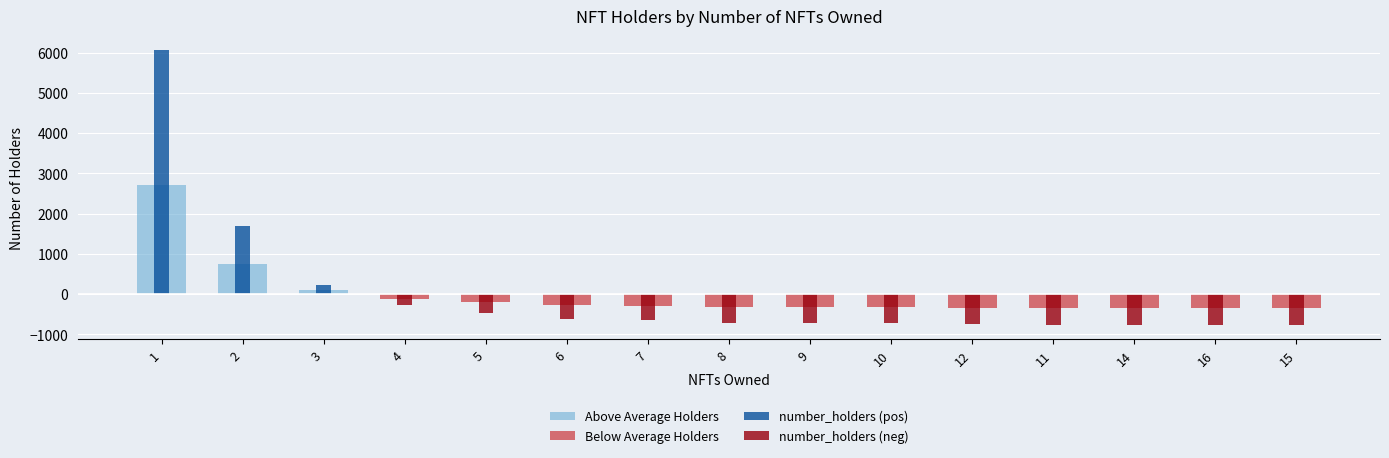

What is the difference between the maximum and minimum values in the Above Average Holders series?

2701.0